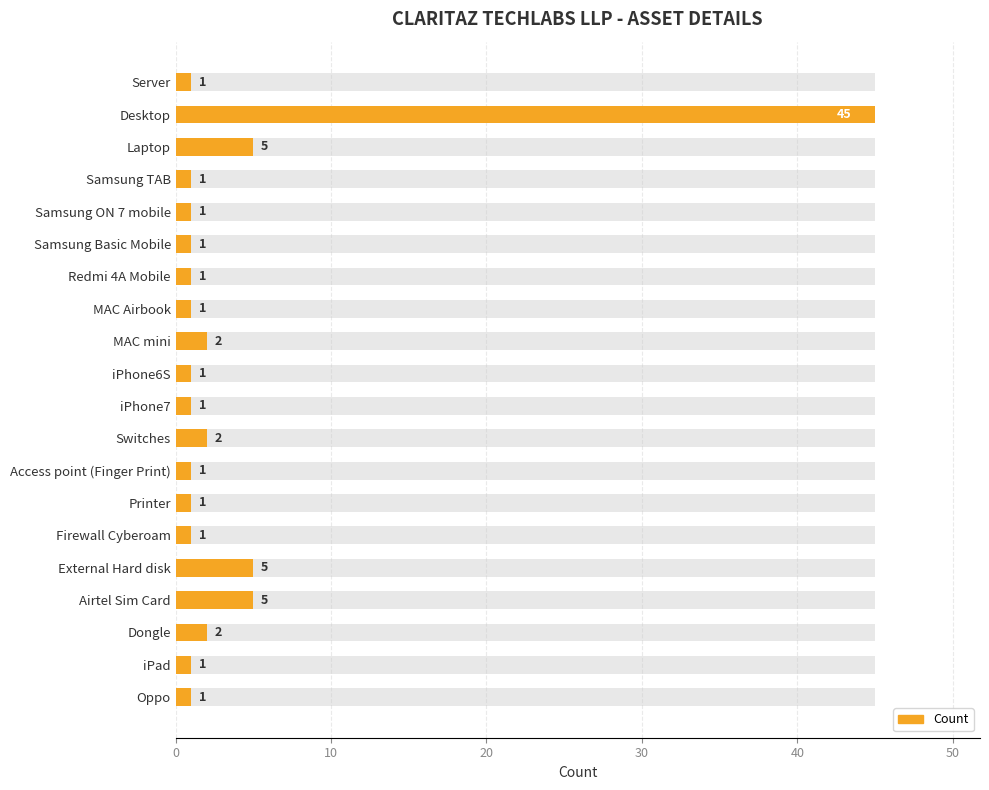

The chart shows a value of 1 at 9. True or false?

True